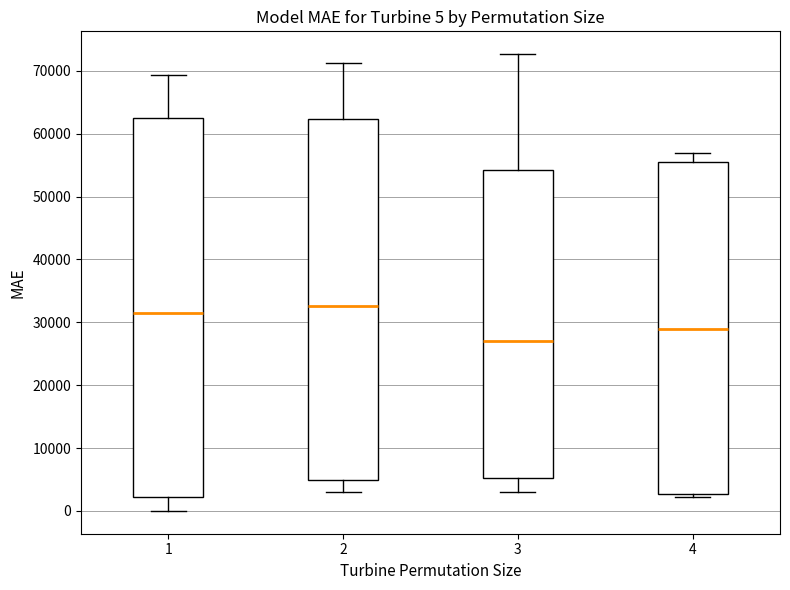

Which box is the tallest, from its lower edge to its upper edge?

1